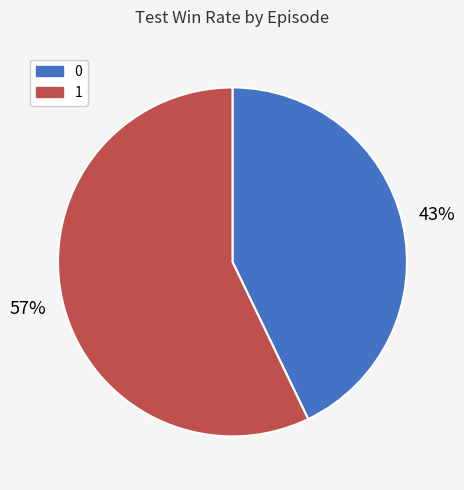

Do 1 and 0 together represent more than half of the pie?

Yes